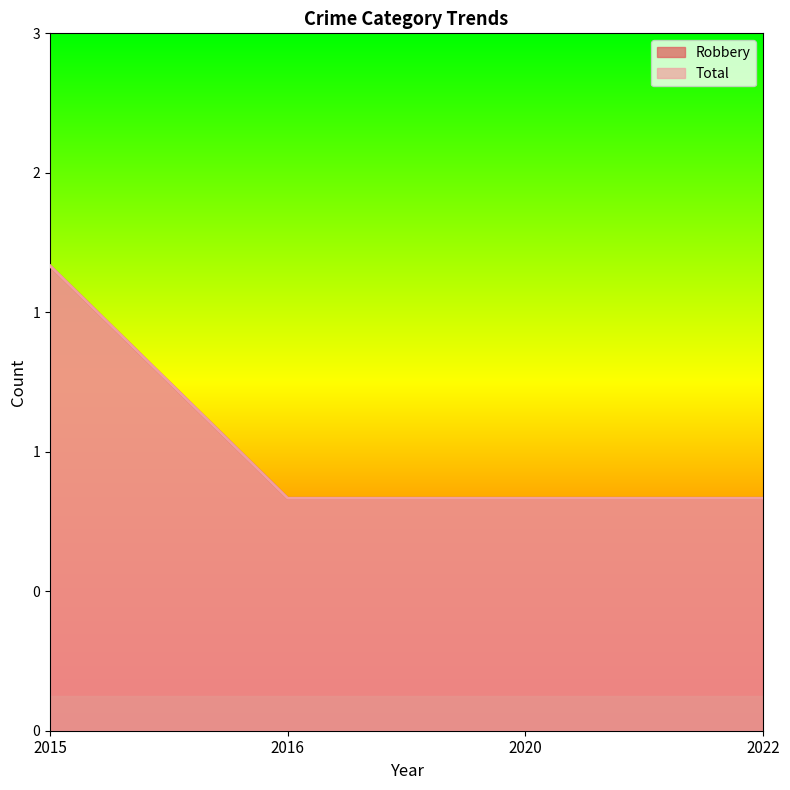

True or false: Total and Robbery cross at least once.

False